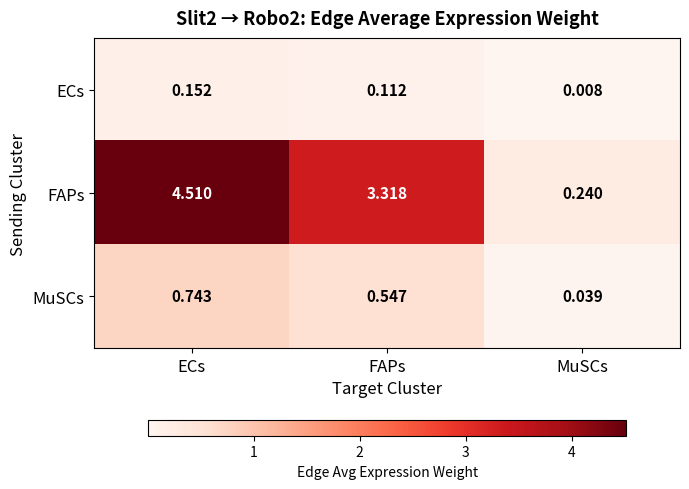

Which series has the widest spread of values?

FAPs